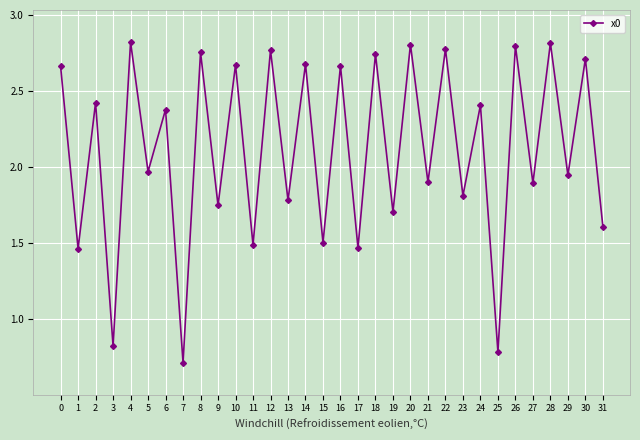

What is the change in value from 0 to 18?

+0.1